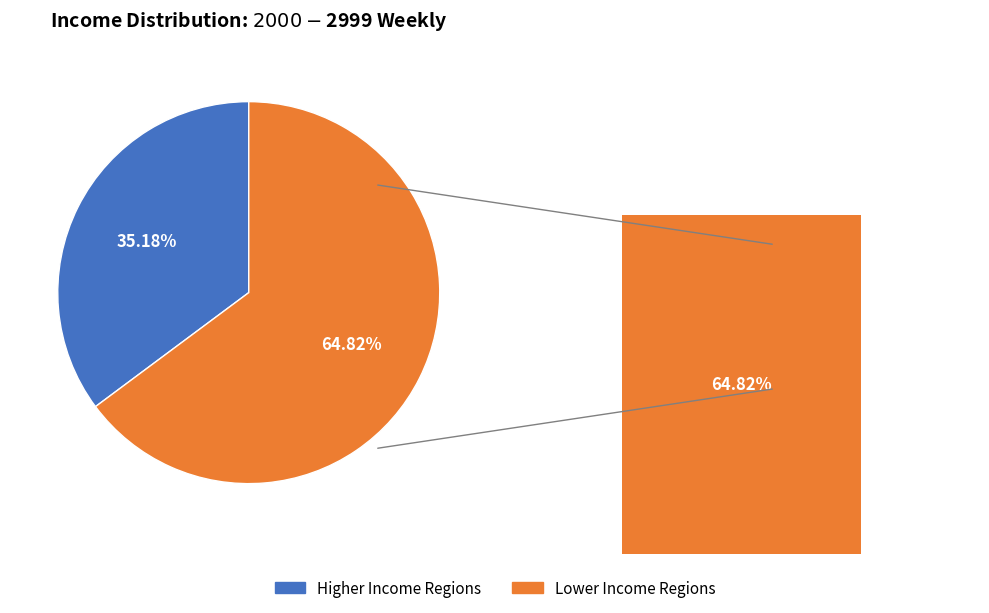

The 111 slice represents 1% of the pie. True or false?

False